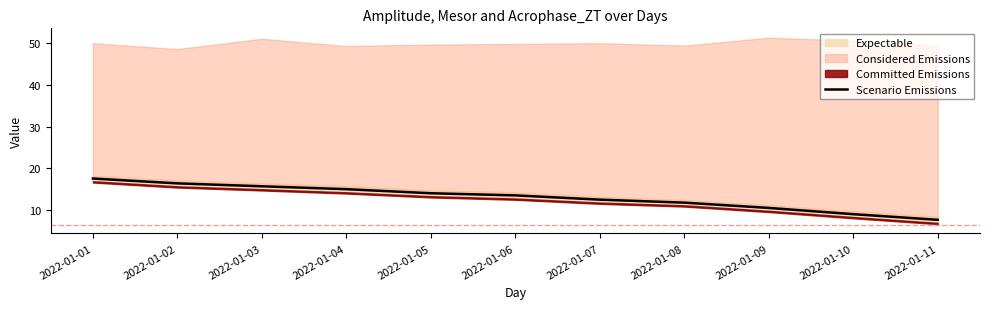

Which category has the highest value across all series?

2022-01-01